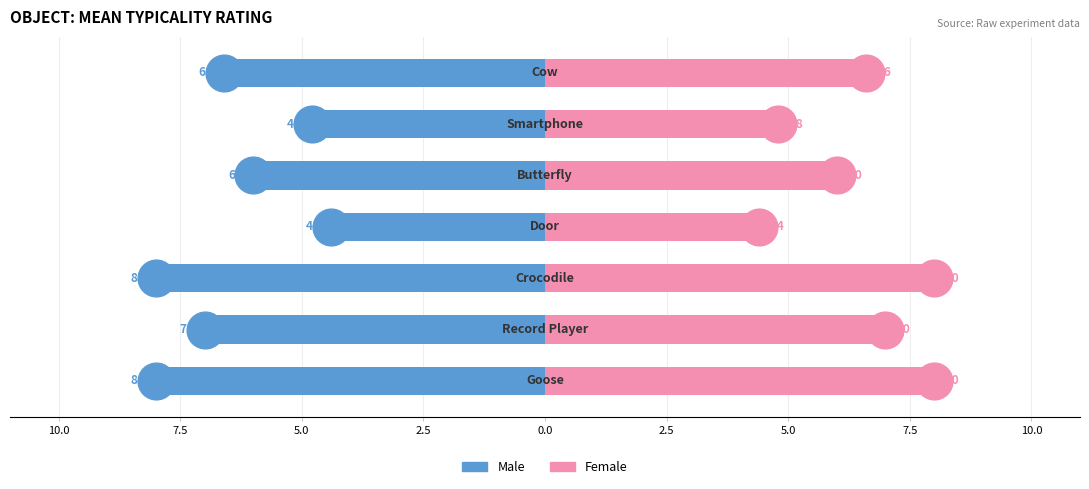

What are all the series names shown in the legend?

Male, Female